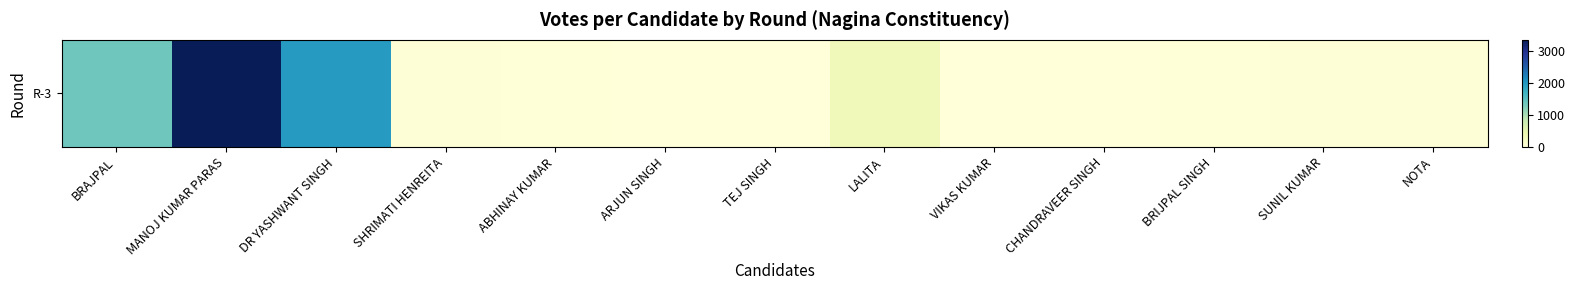

At which label is the value closest to 1676?

DR YASHWANT SINGH